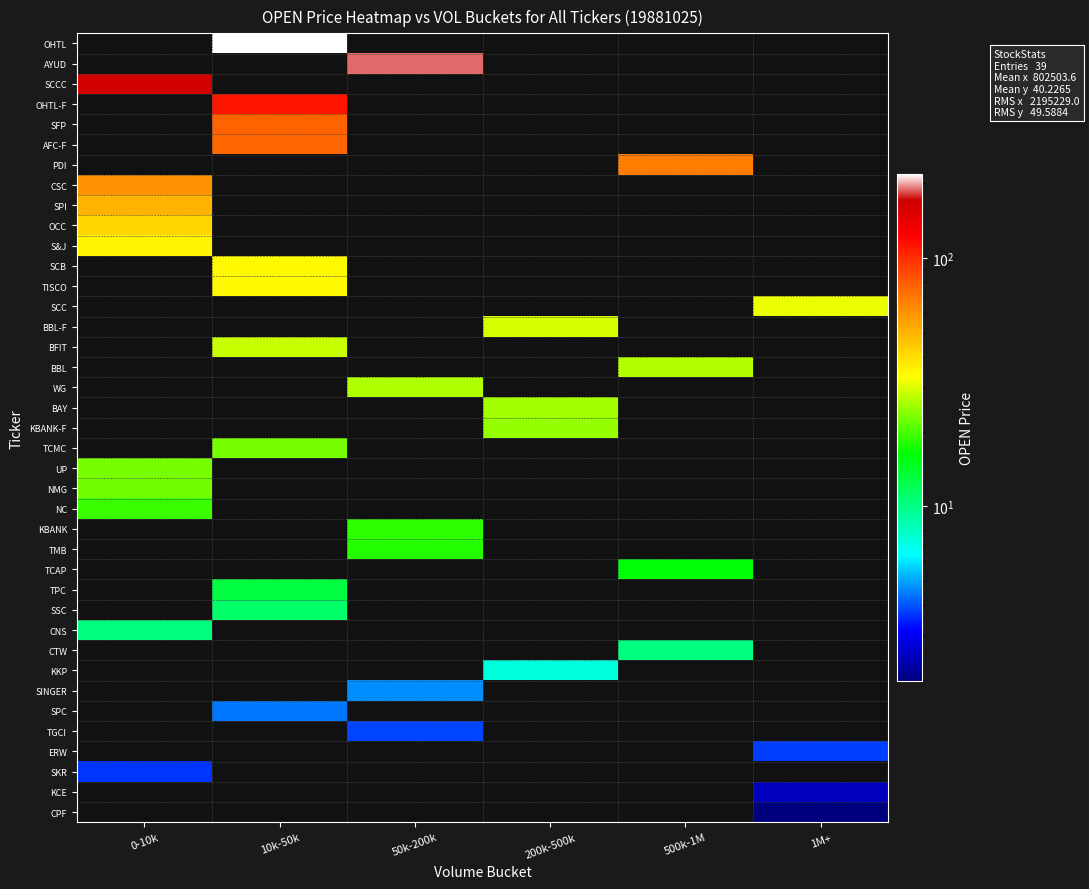

What is the smallest value displayed?

2.0